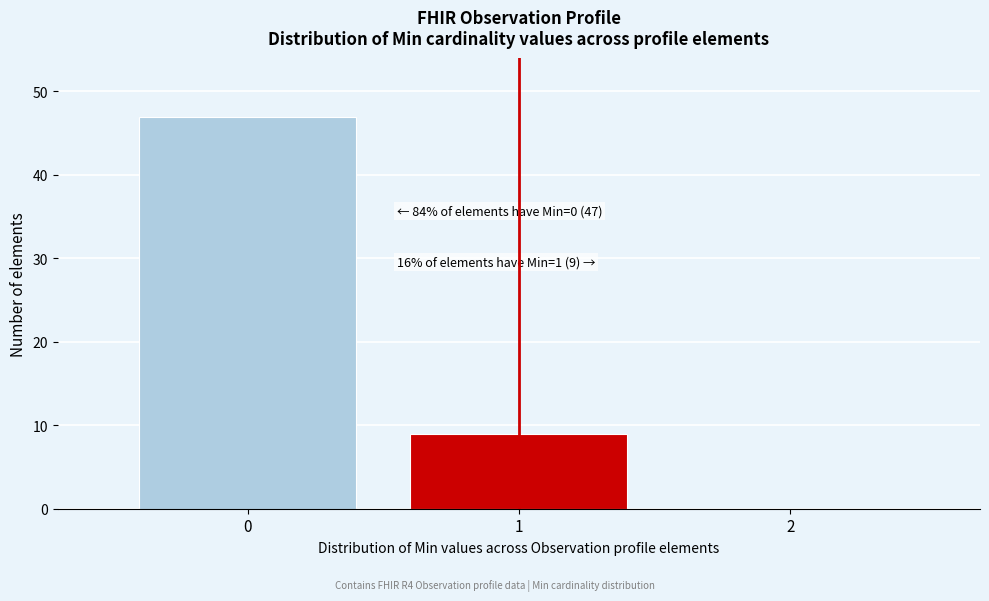

Which range on the x-axis has the tallest bar?

-0.5 to 0.5